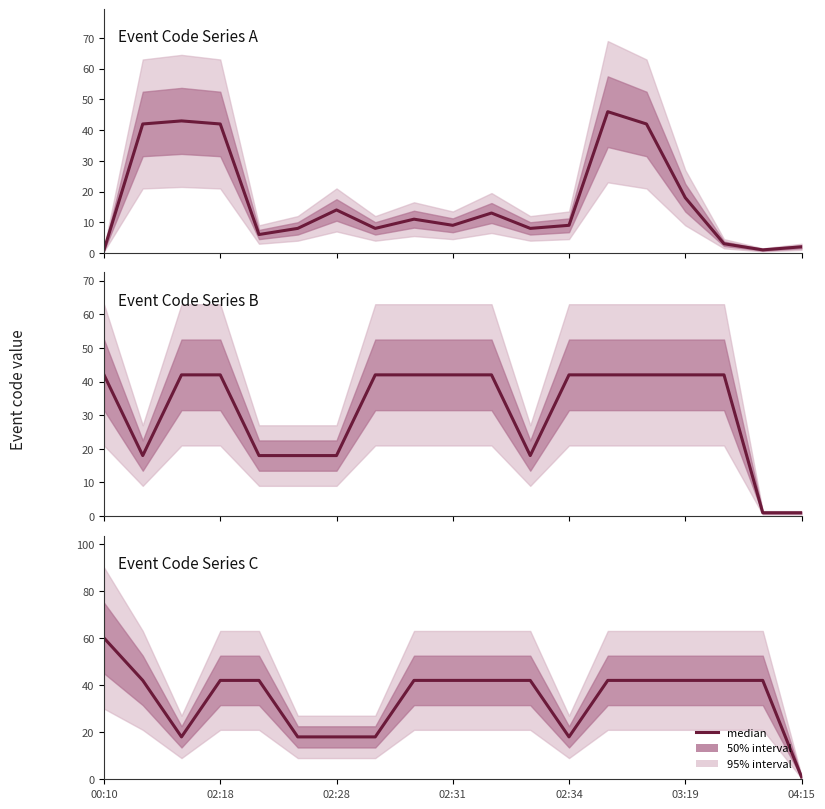

What is the value of the 4th point from the left?

42